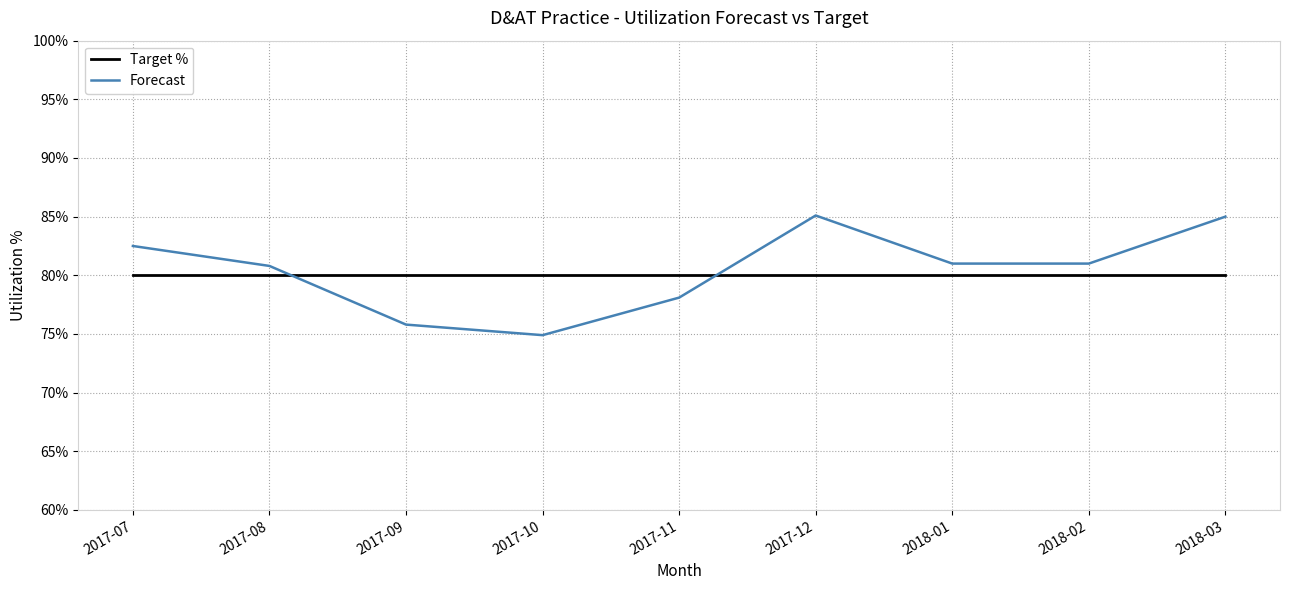

What are all the series names shown in the legend?

Target %, Forecast